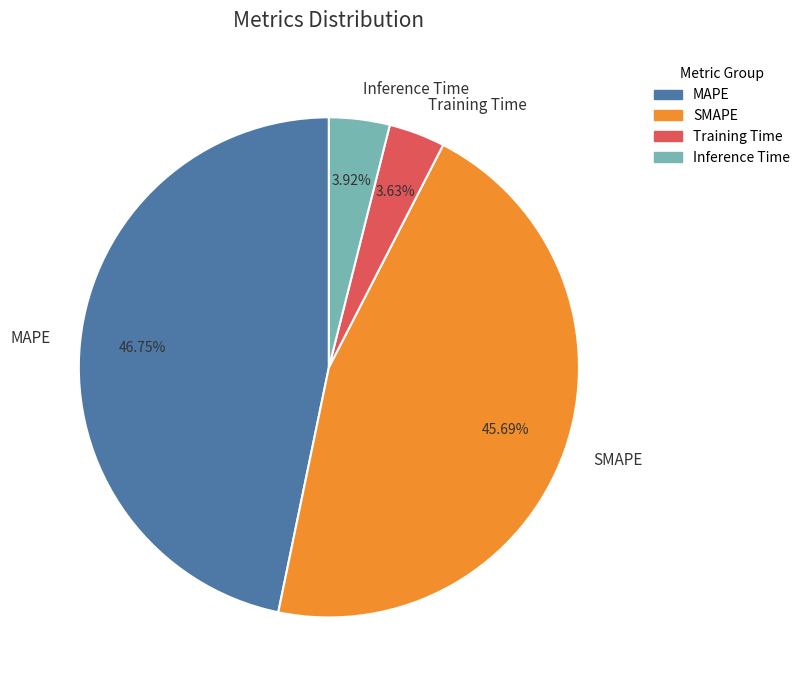

Count the number of slices in the pie.

4